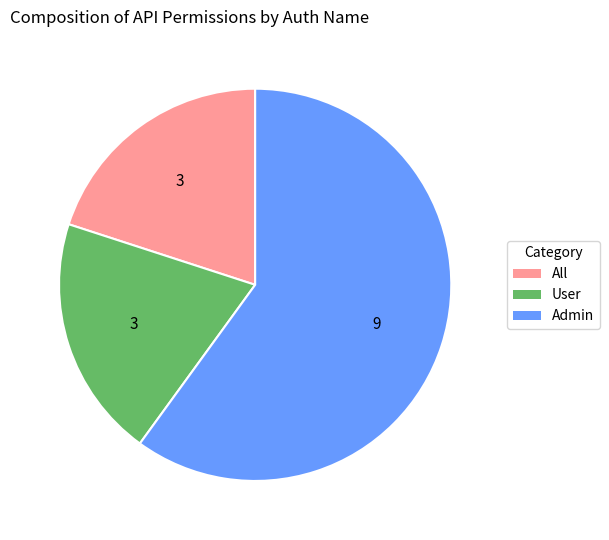

How many segments does this pie chart have?

3